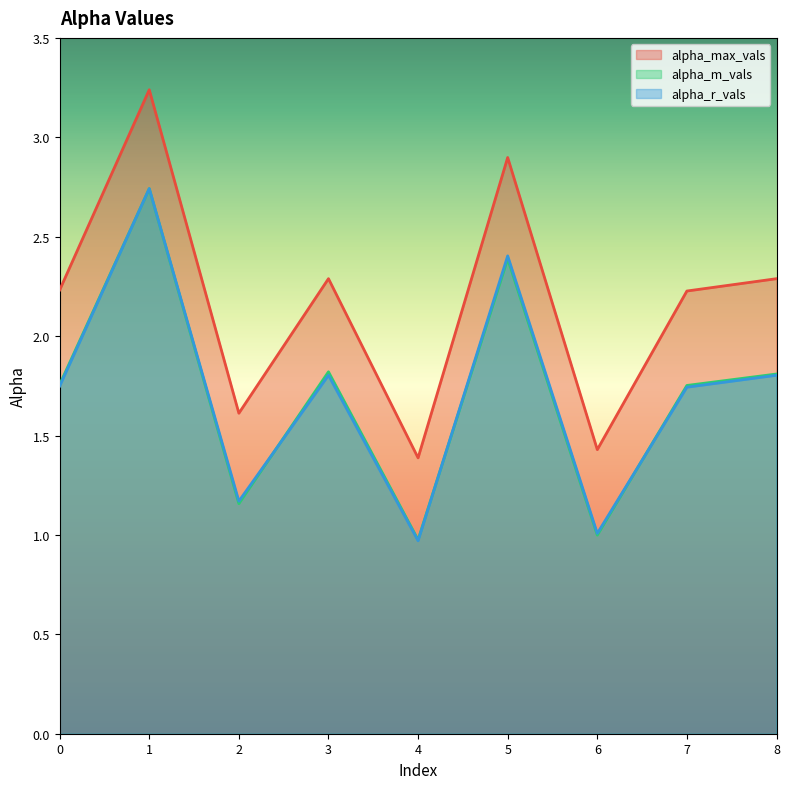

At which label does alpha_r_vals reach its minimum?

4